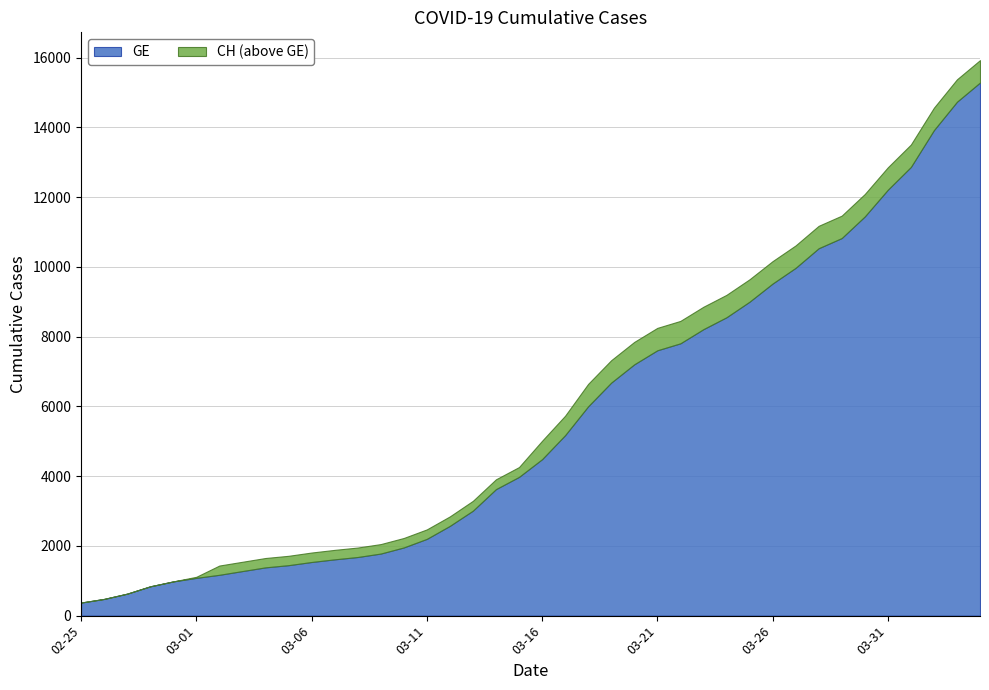

What are all the series names shown in the legend?

GE, CH (above GE)